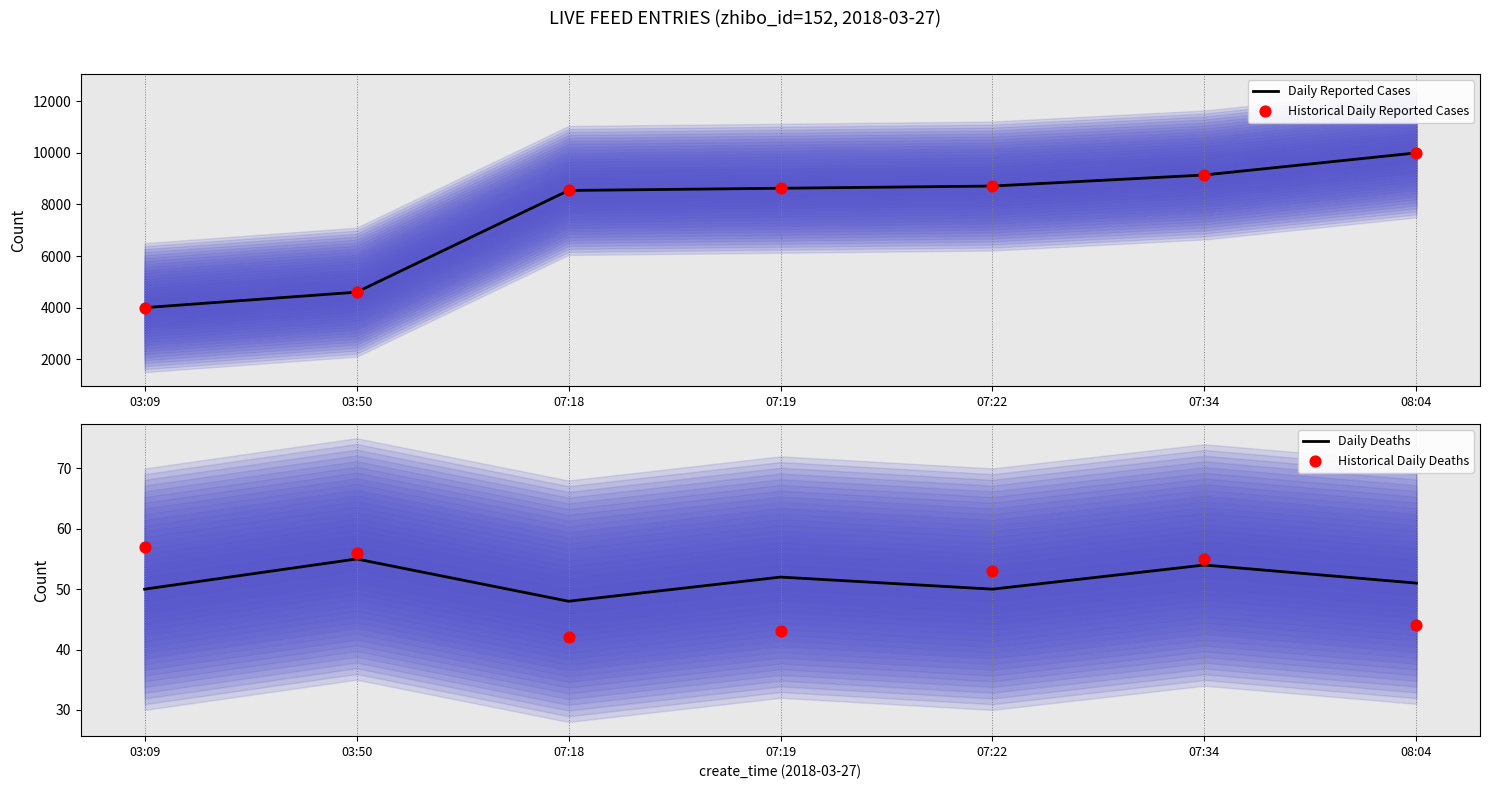

Is the value of Daily Reported Cases at 03:09 greater than the value of Historical Daily Reported Cases at 08:04?

No